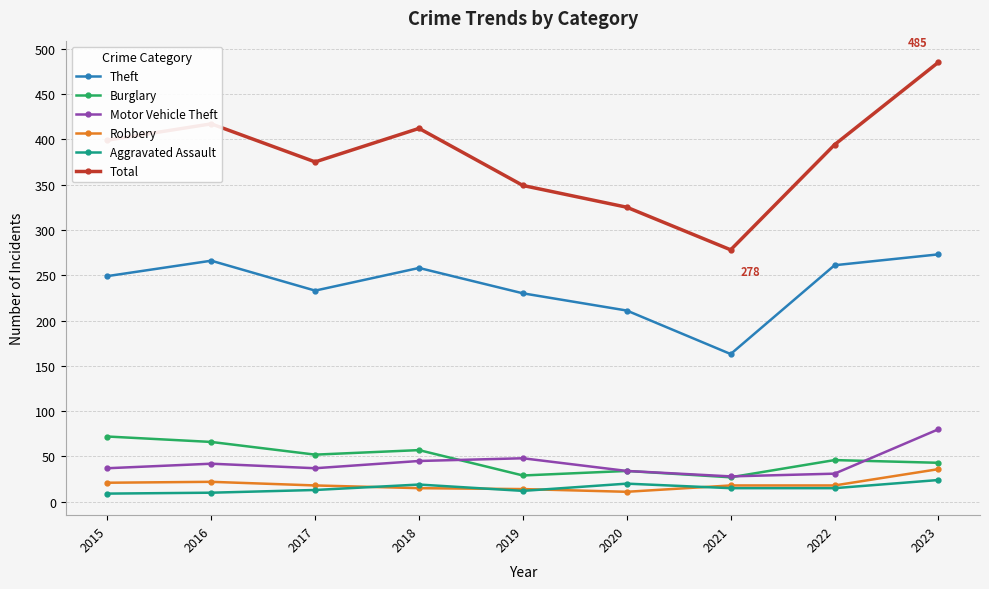

Rank the series by their maximum value, from highest to lowest.

Total, Theft, Motor Vehicle Theft, Burglary, Robbery, Aggravated Assault